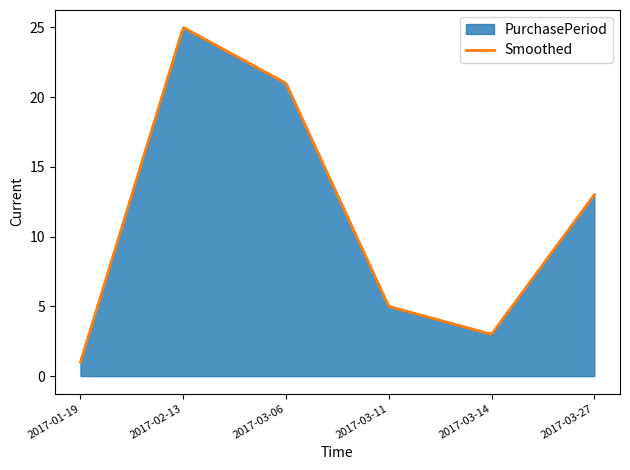

What is the label of the 3rd point from the left?

2017-03-06